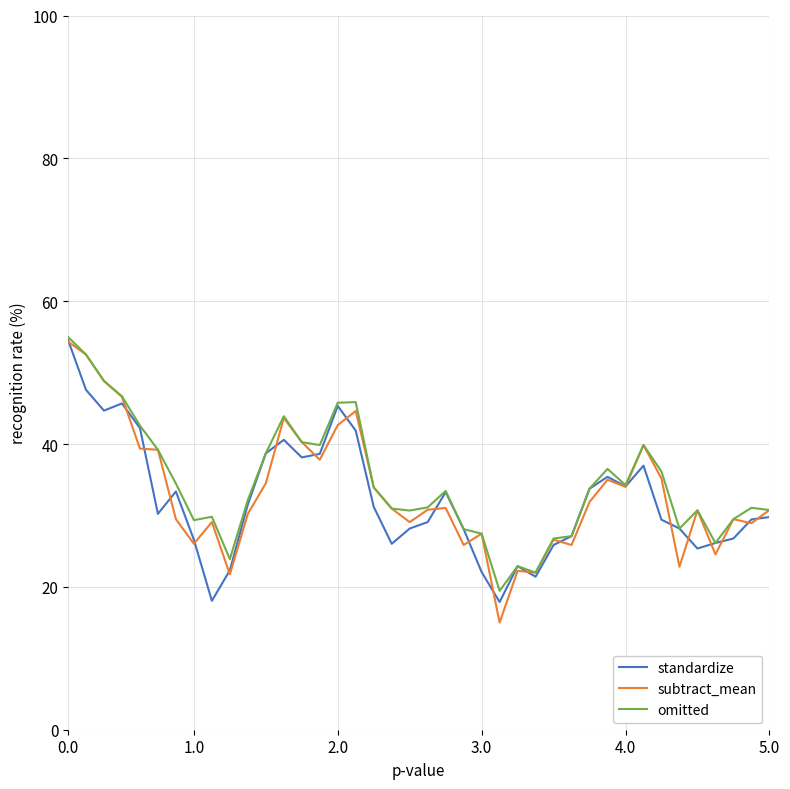

How many lines are shown in the chart?

3